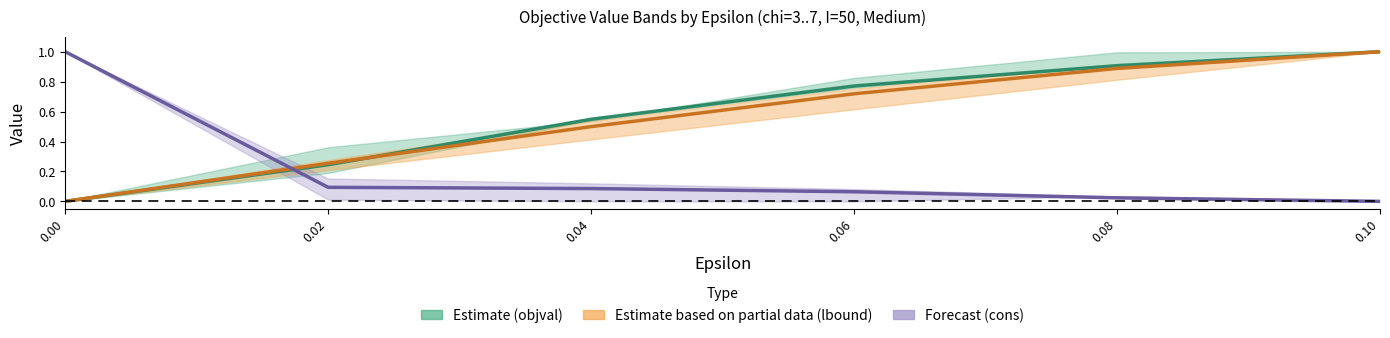

How many lines are shown in the chart?

3